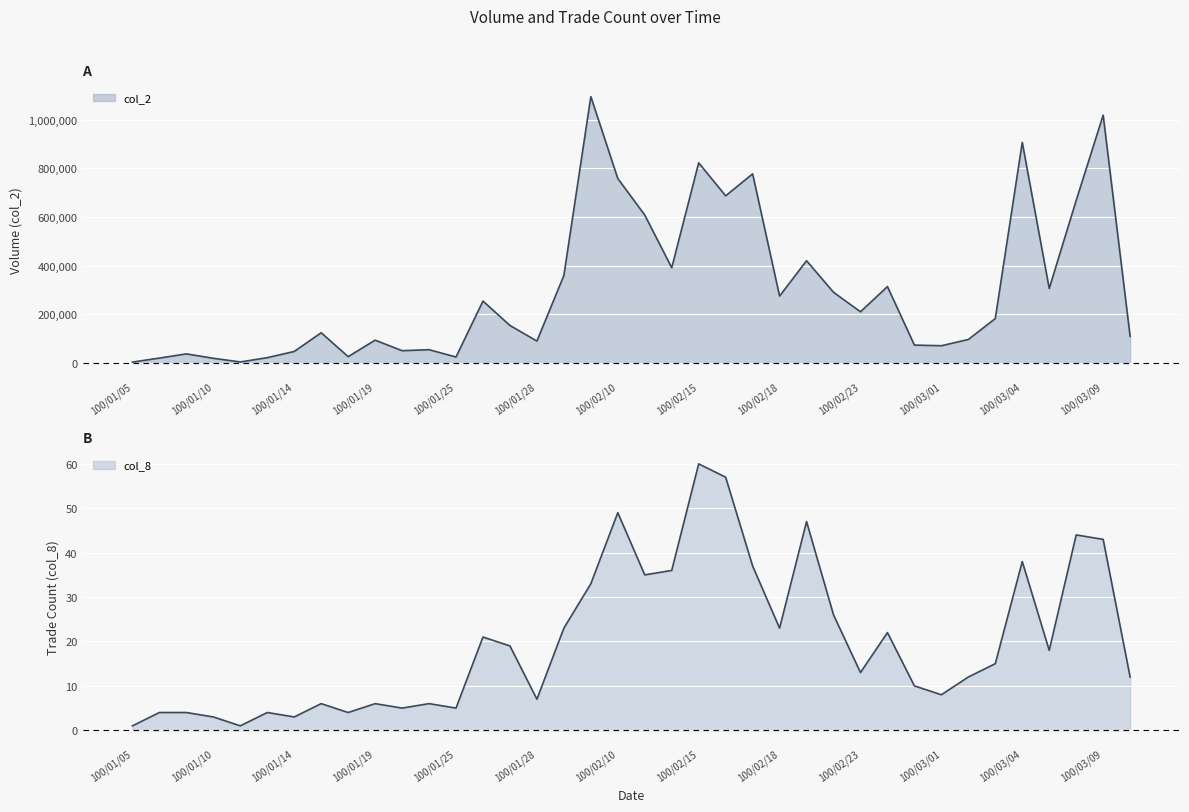

True or false: col_2 and col_8 intersect in this chart.

False